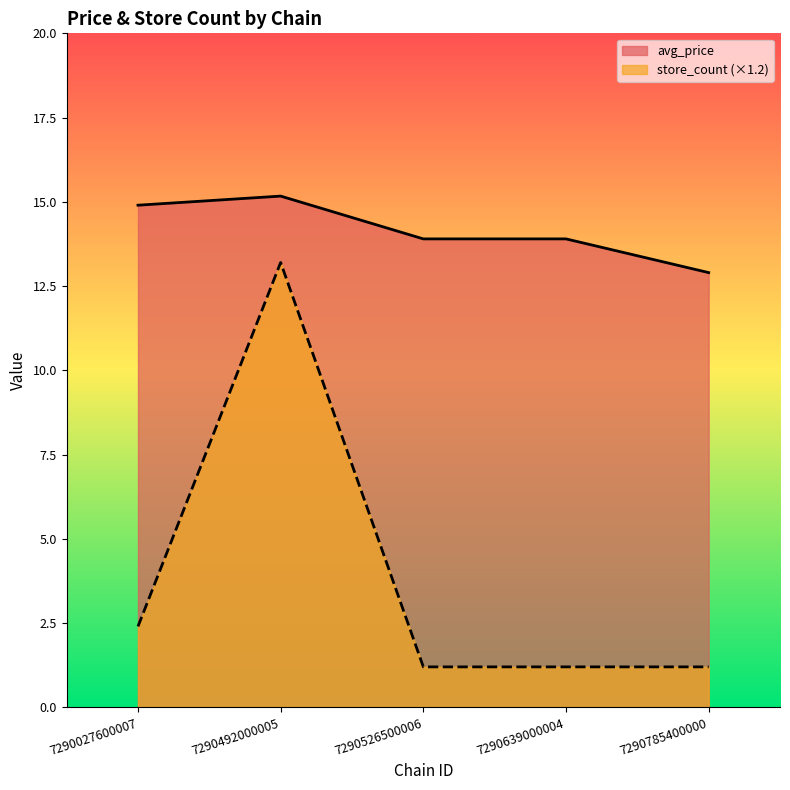

Rank the categories by avg_price value from highest to lowest.

7290492000005, 7290027600007, 7290526500006, 7290639000004, 7290785400000